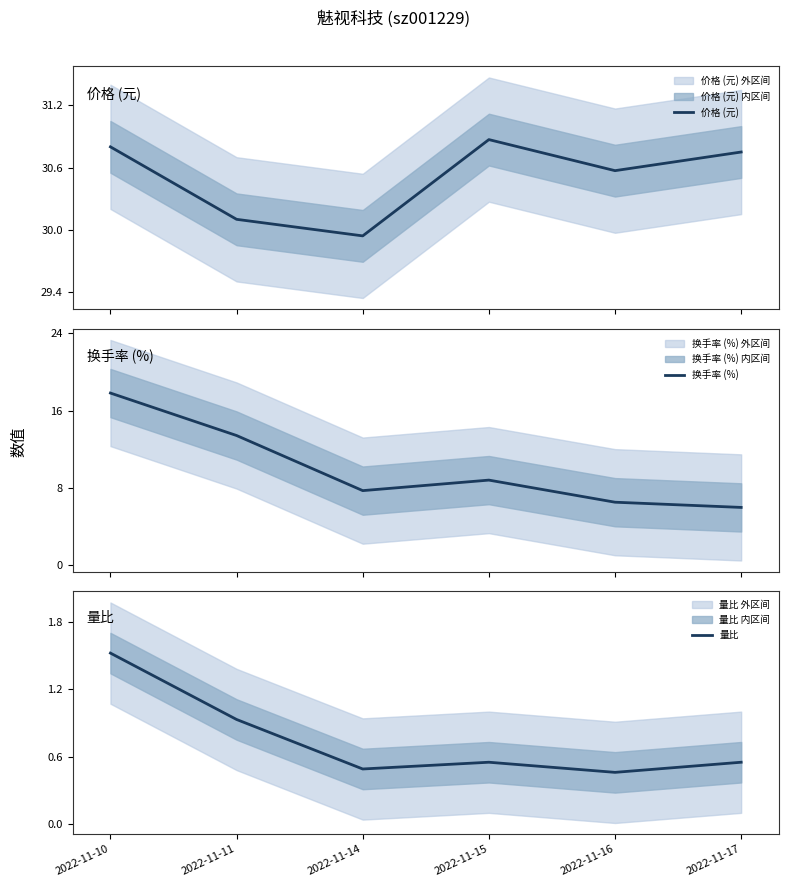

True or false: 量比 and 价格 (元) intersect in this chart.

False